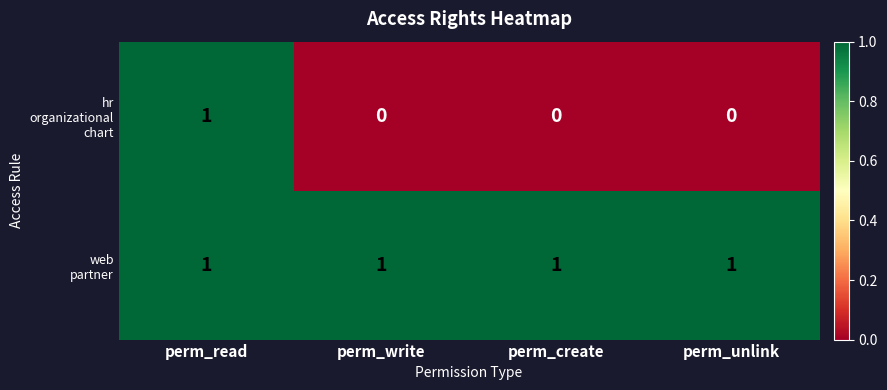

Which has a higher value, perm_read or perm_write?

perm_read